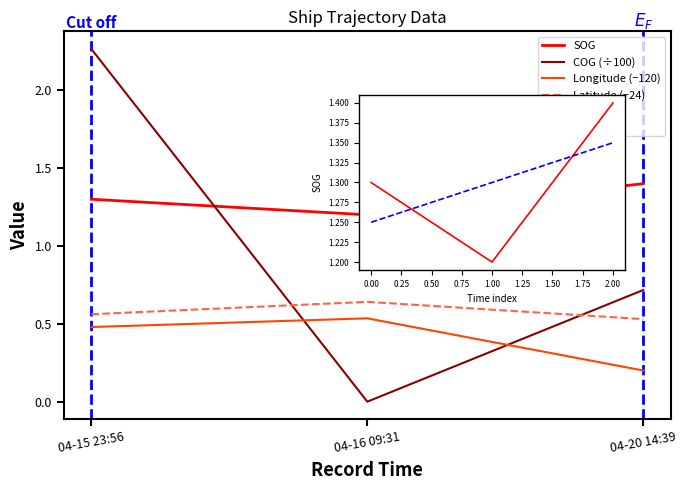

The value of COG at 04-15 23:56 is 1.5. True or false?

False